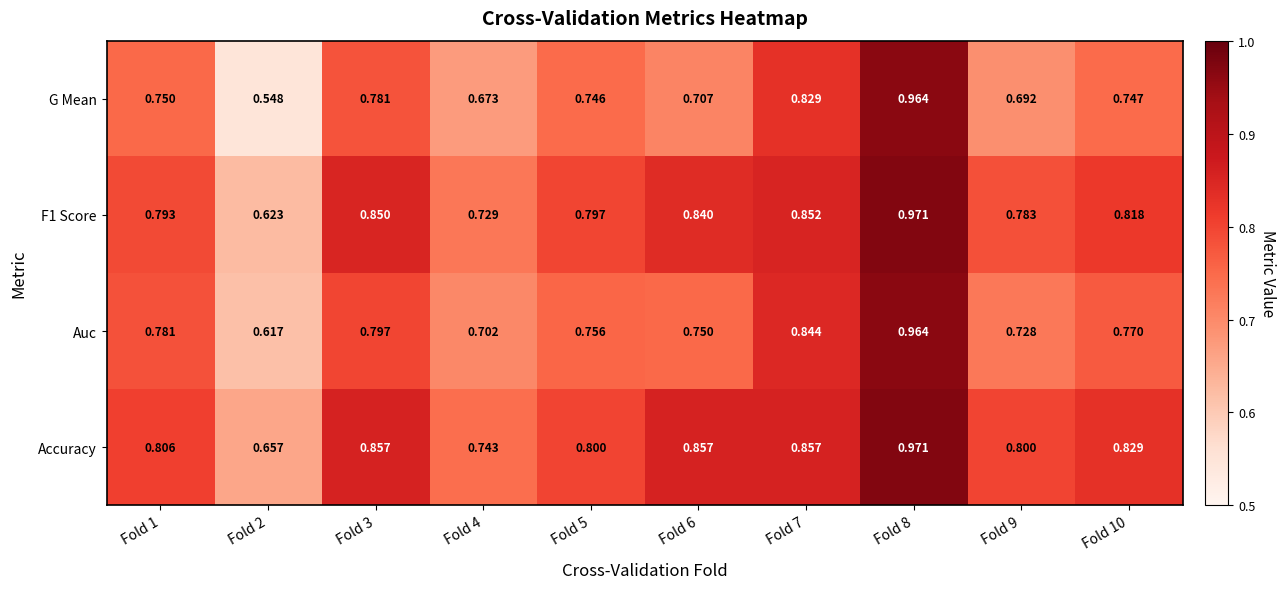

Between Fold 1 and Fold 5, which series saw the biggest shift?

Auc